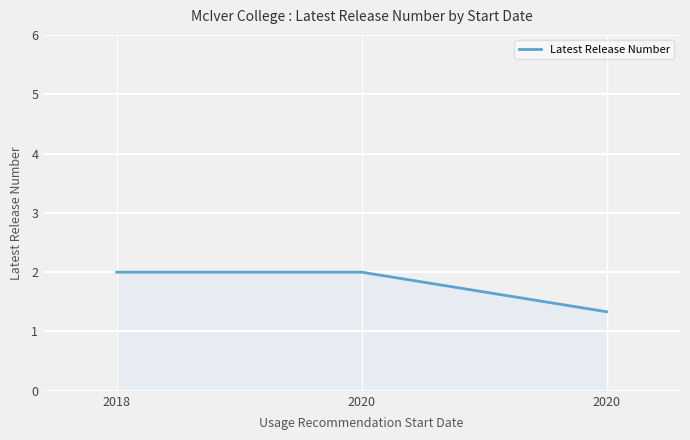

Is this an area chart (filled region under the line)?

Yes